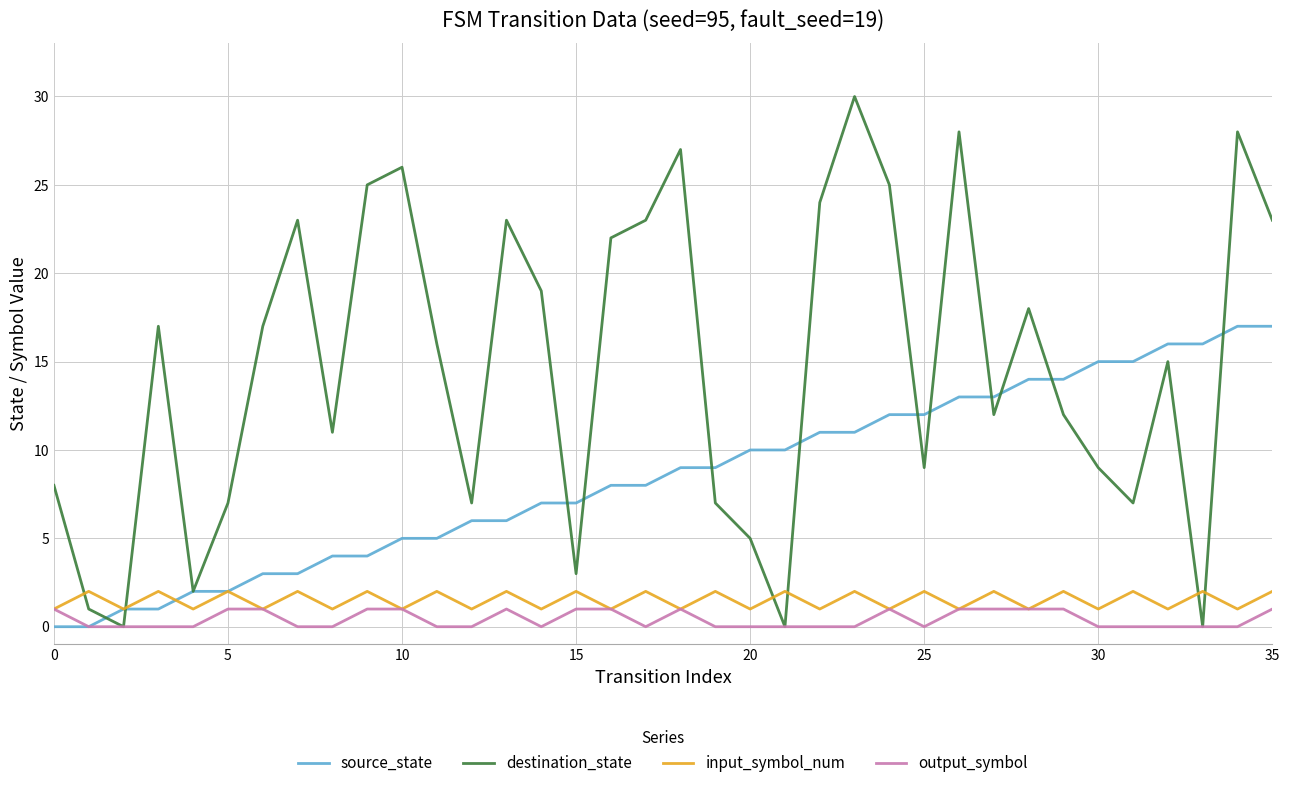

Which series has the largest total across all categories?

destination_state